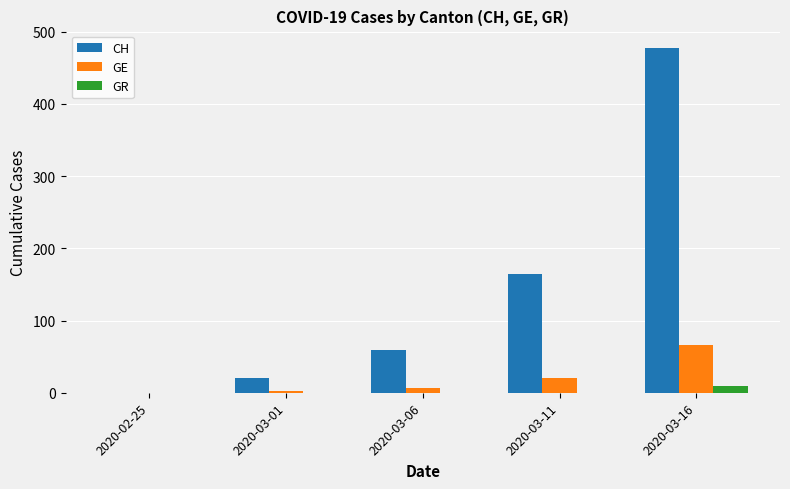

Where is CH nearest to the value 239?

2020-03-11